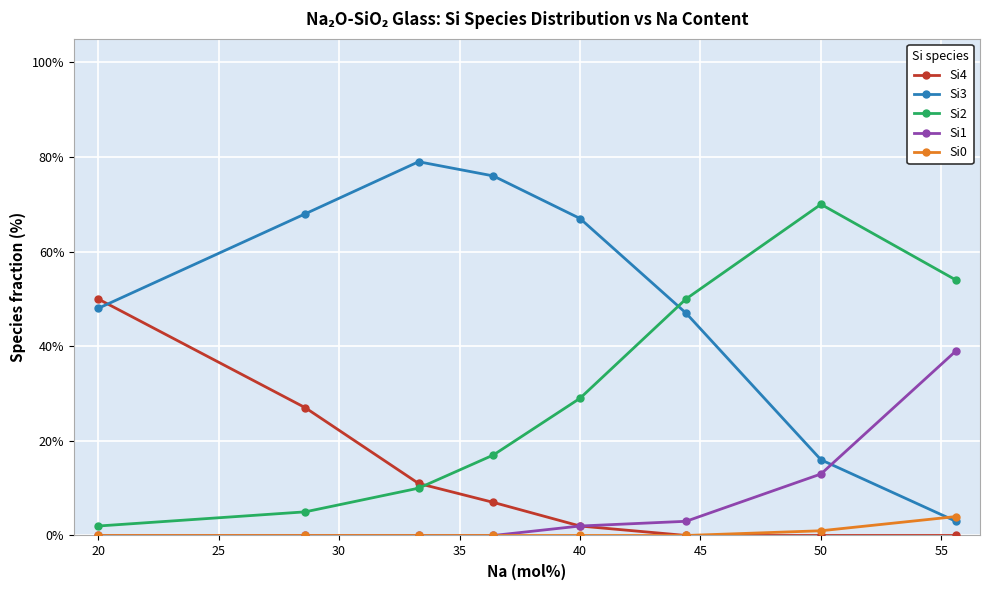

After their last crossing, which series has the higher values: Si3 or Si1?

Si1